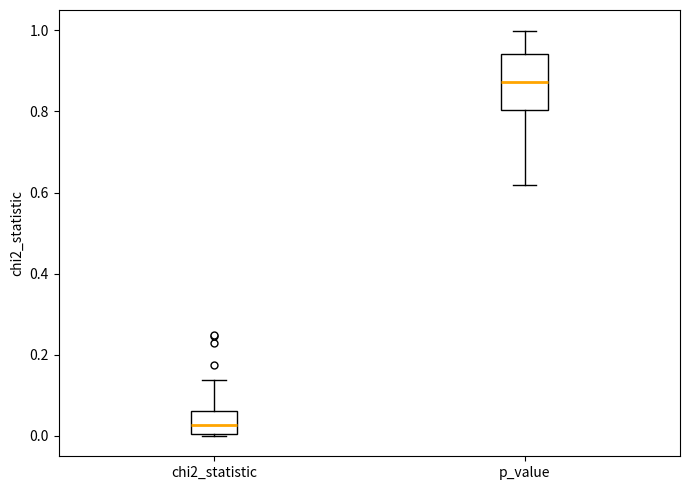

Where is the upper edge of the box for chi2_statistic on the y-axis? The values are not printed on the chart, so give them approximately, as read against the axis.

0.06